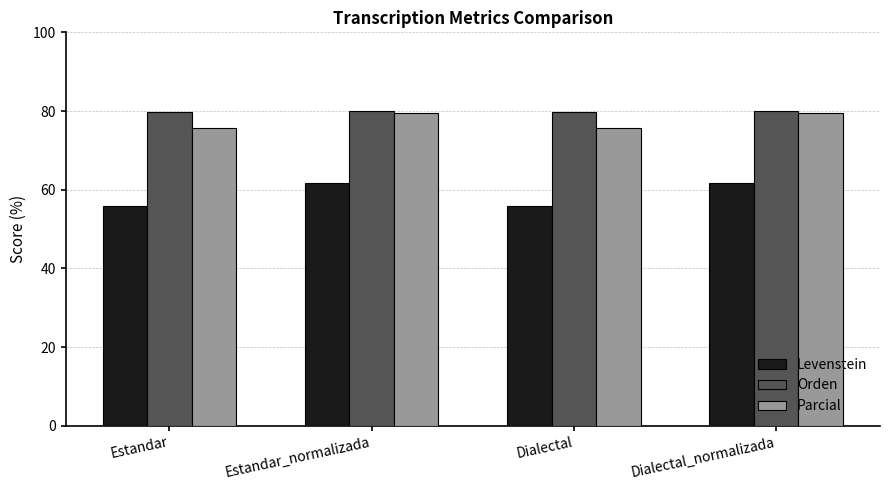

How many groups of bars are there?

4